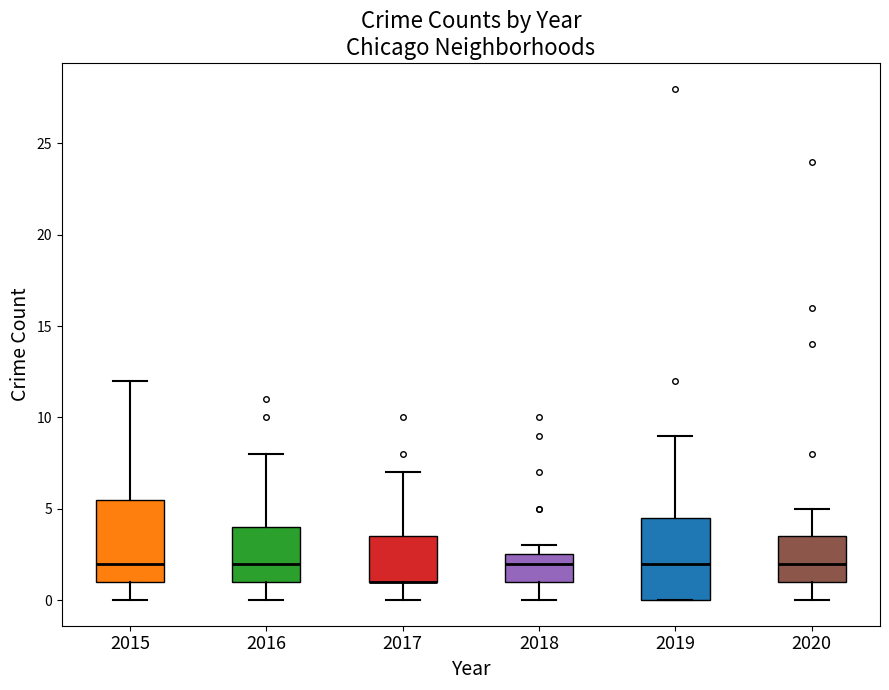

Reading left to right, transcribe this box plot: for each box, give where its median line is, the range the box spans, and where its two whiskers end, as read against the y-axis. The values are not printed on the chart, so give them approximately, as read against the axis.

2015: median 2.0, box 1.0 to 5.5, whiskers 0.0 to 12.0
2016: median 2.0, box 1.0 to 4.0, whiskers 0.0 to 8.0
2017: median 1.0 (drawn on the box's lower edge), box 1.0 to 3.5, whiskers 0.0 to 7.0
2018: median 2.0, box 1.0 to 2.5, whiskers 0.0 to 3.0
2019: median 2.0, box 0.0 to 4.5, whiskers 0.0 to 9.0
2020: median 2.0, box 1.0 to 3.5, whiskers 0.0 to 5.0